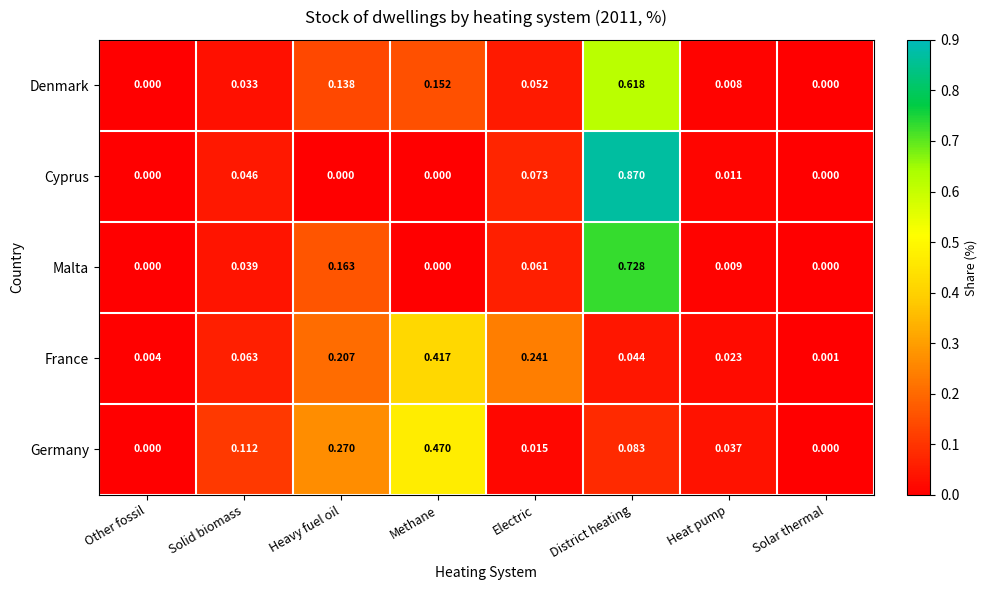

Which series changed the most between Heavy fuel oil and Solar thermal?

Germany